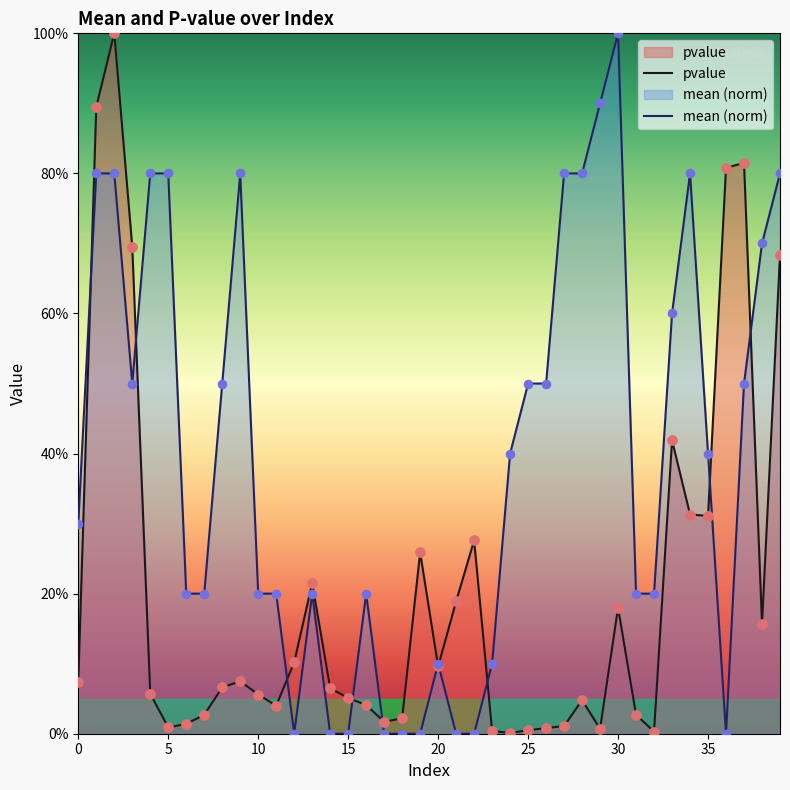

Which series contains the lowest Y value?

mean (norm)